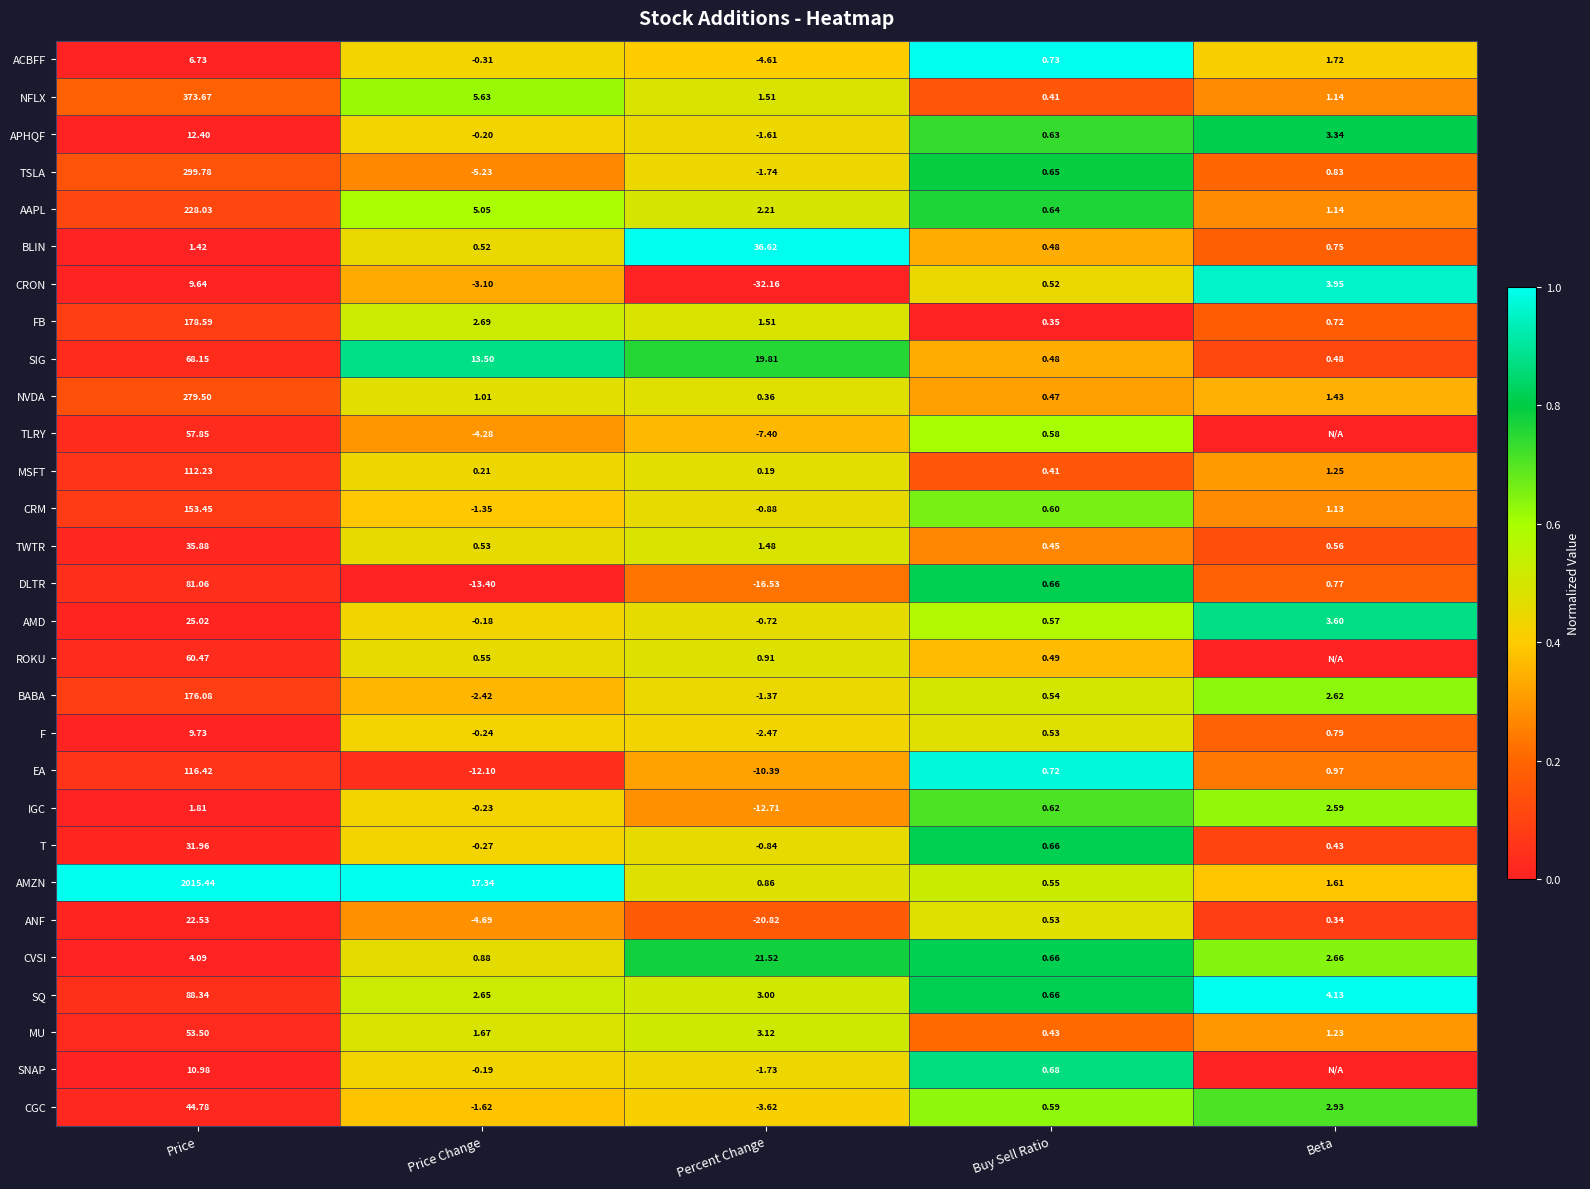

Rank the series at Price from lowest to highest value.

BLIN, IGC, CVSI, ACBFF, CRON, F, SNAP, APHQF, ANF, AMD, T, TWTR, CGC, MU, TLRY, ROKU, SIG, DLTR, SQ, MSFT, EA, CRM, BABA, FB, AAPL, NVDA, TSLA, NFLX, AMZN